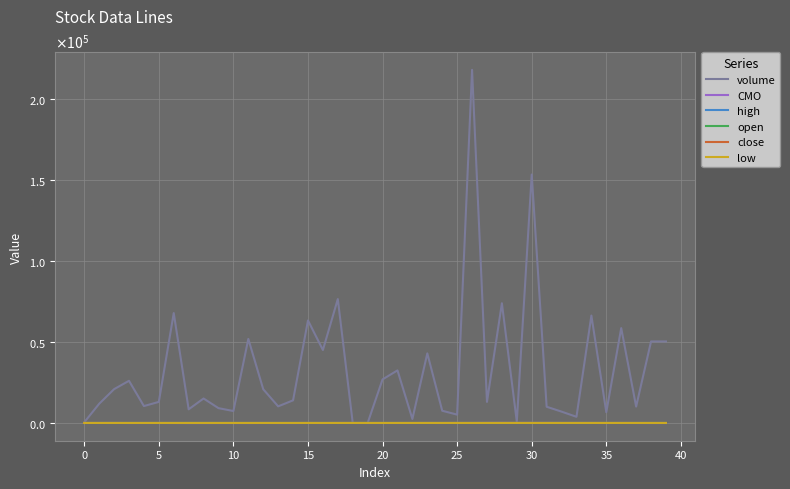

Is this an area chart (filled region under the line)?

No